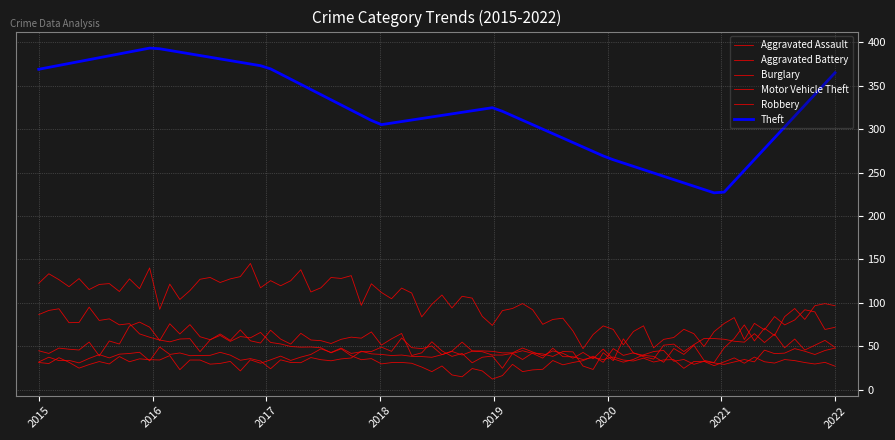

True or false: Aggravated Battery and Theft cross at least once.

False